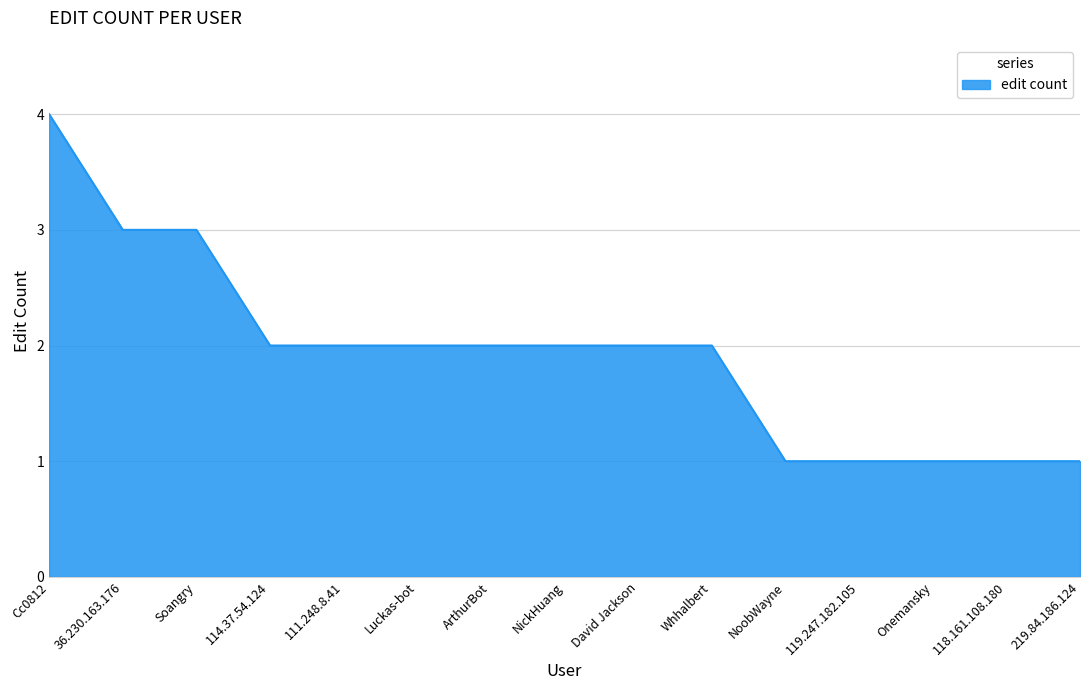

Which has a higher value, 111.248.8.41 or Soangry?

Soangry